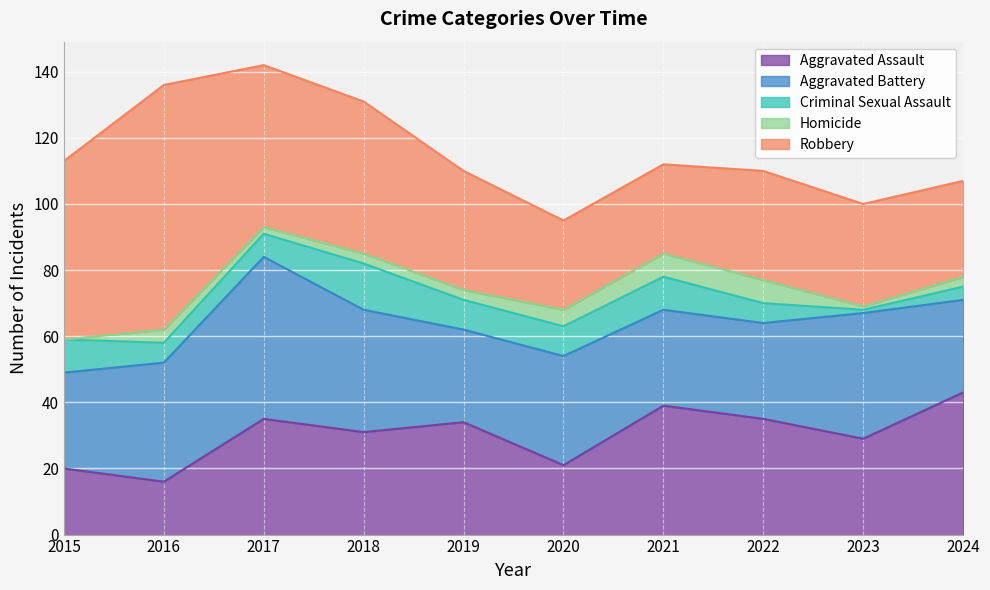

What is the value of the Aggravated Battery point at the 7th from the left?

29